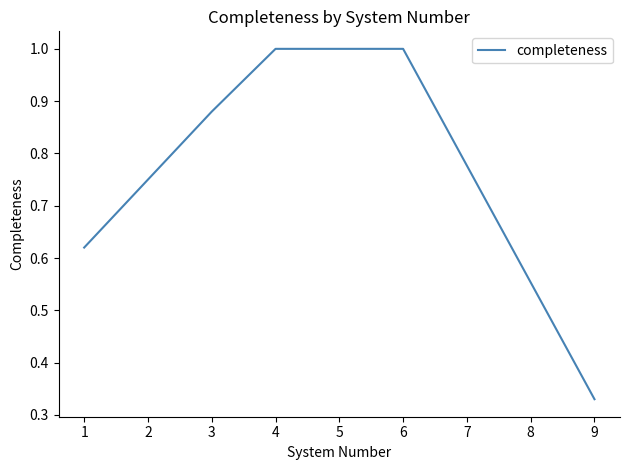

Which label corresponds to the smallest value in the chart?

9